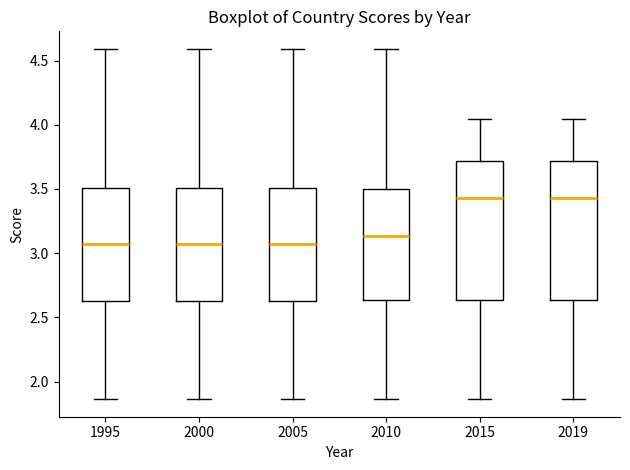

Reading left to right, transcribe this box plot: for each box, give where its median line is, the range the box spans, and where its two whiskers end, as read against the y-axis. The values are not printed on the chart, so give them approximately, as read against the axis.

1995: median 3.05, box 2.65 to 3.50, whiskers 1.85 to 4.60
2000: median 3.05, box 2.65 to 3.50, whiskers 1.85 to 4.60
2005: median 3.05, box 2.65 to 3.50, whiskers 1.85 to 4.60
2010: median 3.15, box 2.65 to 3.50, whiskers 1.85 to 4.60
2015: median 3.45, box 2.65 to 3.70, whiskers 1.85 to 4.05
2019: median 3.45, box 2.65 to 3.70, whiskers 1.85 to 4.05